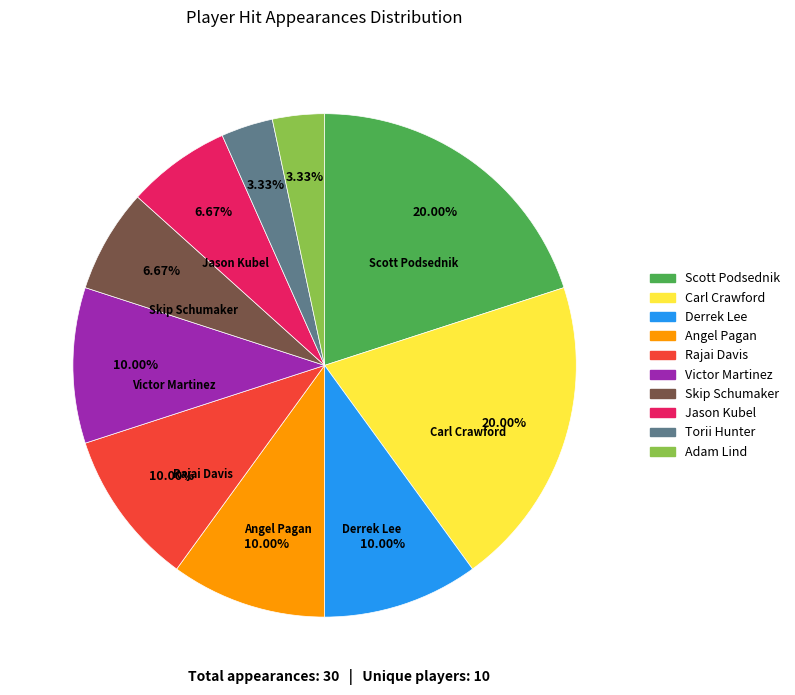

Combined, do Rajai Davis and Angel Pagan account for over 50%?

No